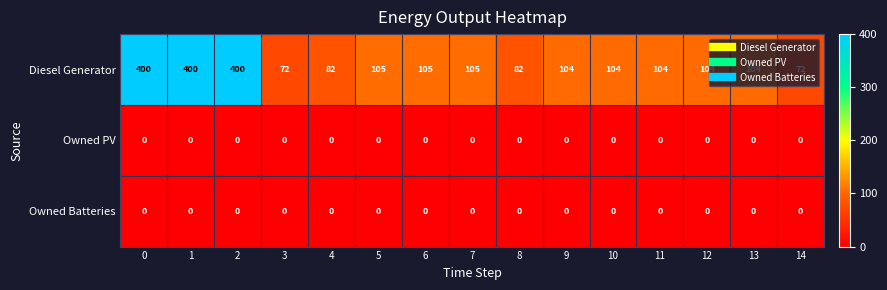

Is it true that Diesel Generator equals 400 at 1?

True